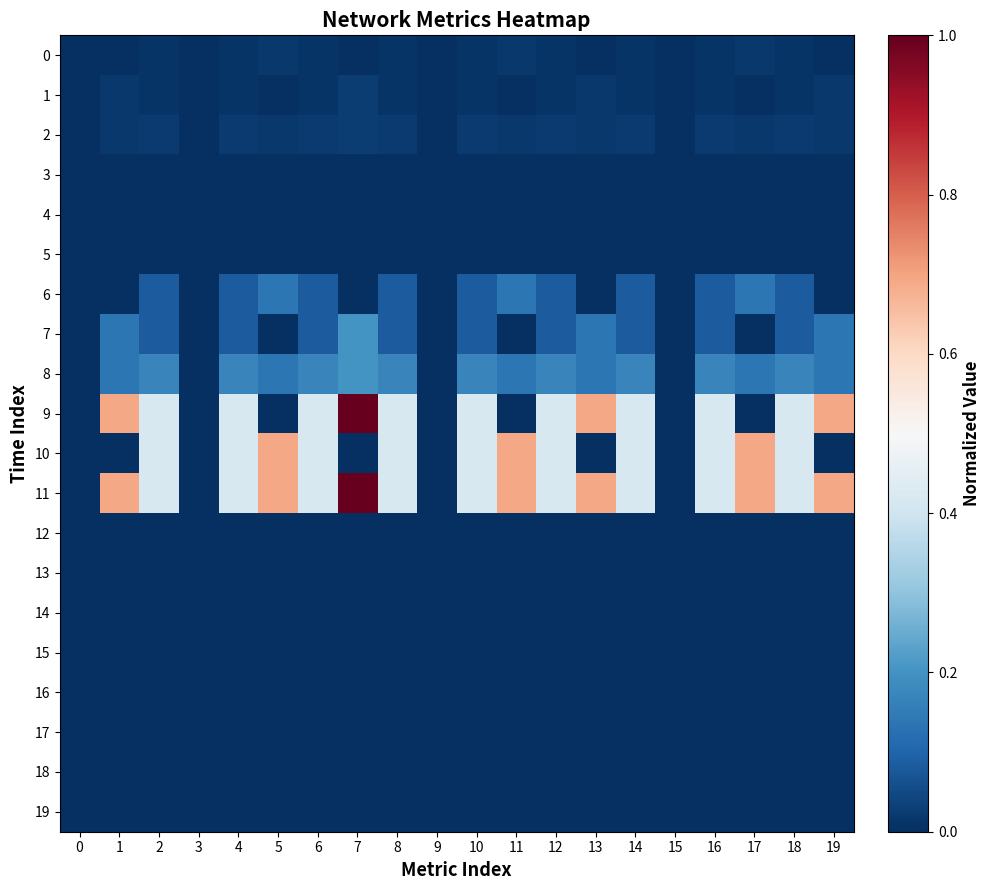

Which series changed the most between 6 and 17?

9